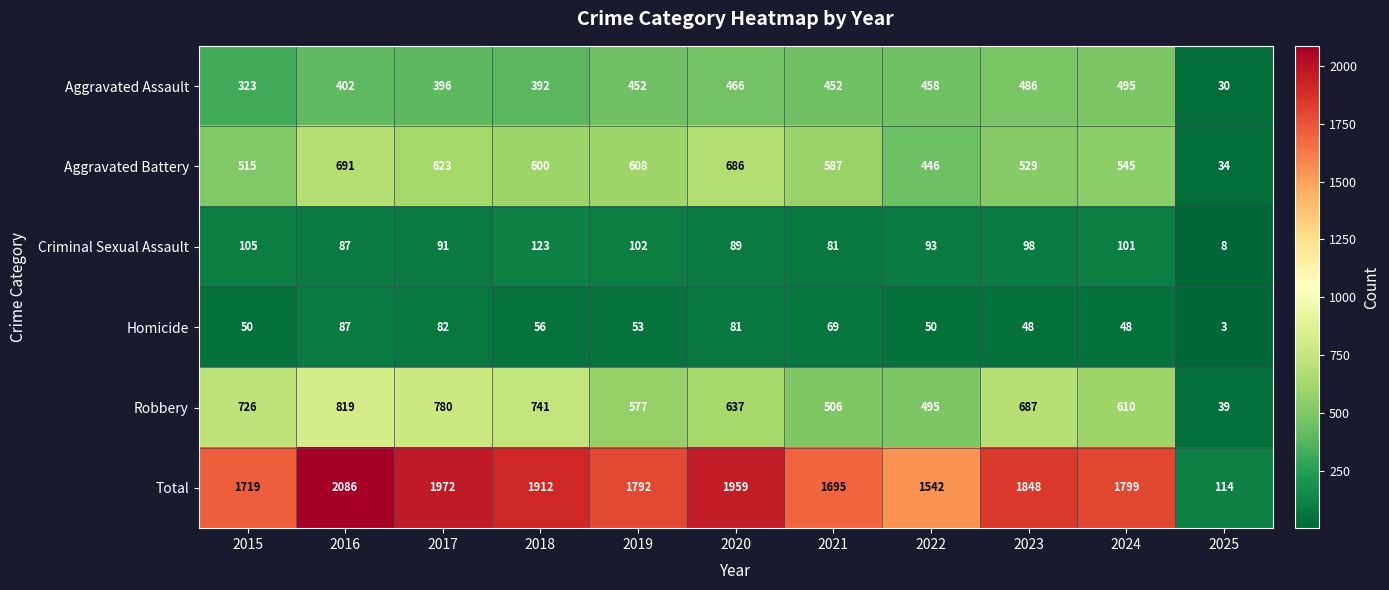

How many categories are shown in the chart?

11